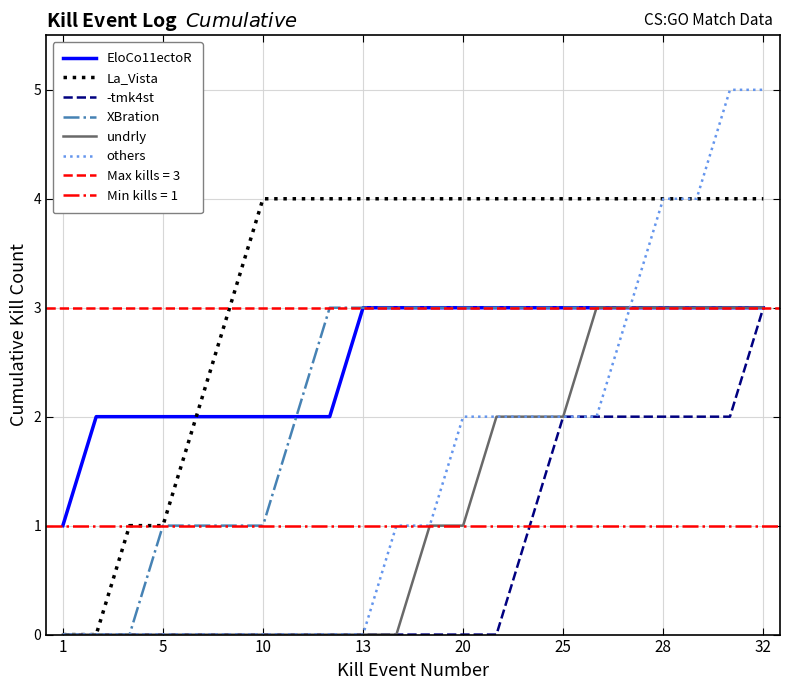

What is the maximum value for undrly?

3